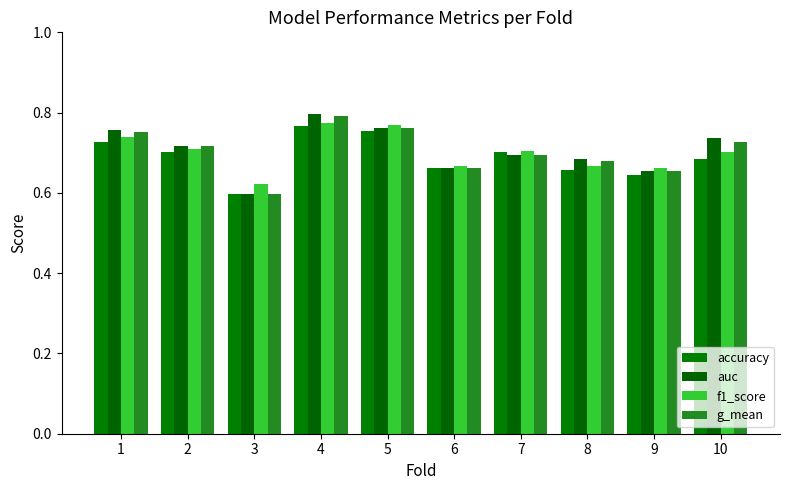

Reading right to left, extract all data points from this chart.

accuracy: 10=0.7	9=0.6	8=0.7	7=0.7	6=0.7	5=0.8	4=0.8	3=0.6	2=0.7	1=0.7
auc: 10=0.7	9=0.7	8=0.7	7=0.7	6=0.7	5=0.8	4=0.8	3=0.6	2=0.7	1=0.8
f1_score: 10=0.7	9=0.7	8=0.7	7=0.7	6=0.7	5=0.8	4=0.8	3=0.6	2=0.7	1=0.7
g_mean: 10=0.7	9=0.7	8=0.7	7=0.7	6=0.7	5=0.8	4=0.8	3=0.6	2=0.7	1=0.8